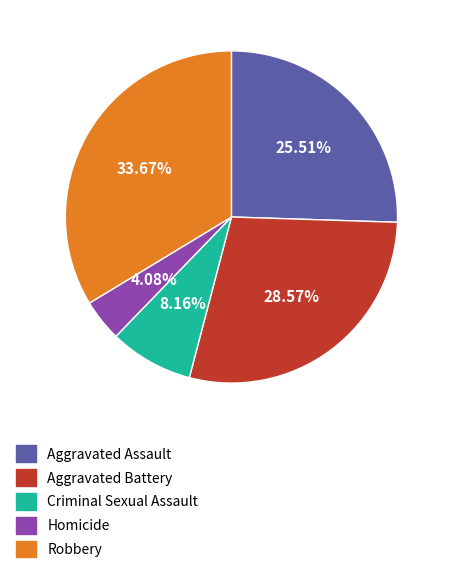

Is the sum of Aggravated Assault and Aggravated Battery greater than half?

Yes